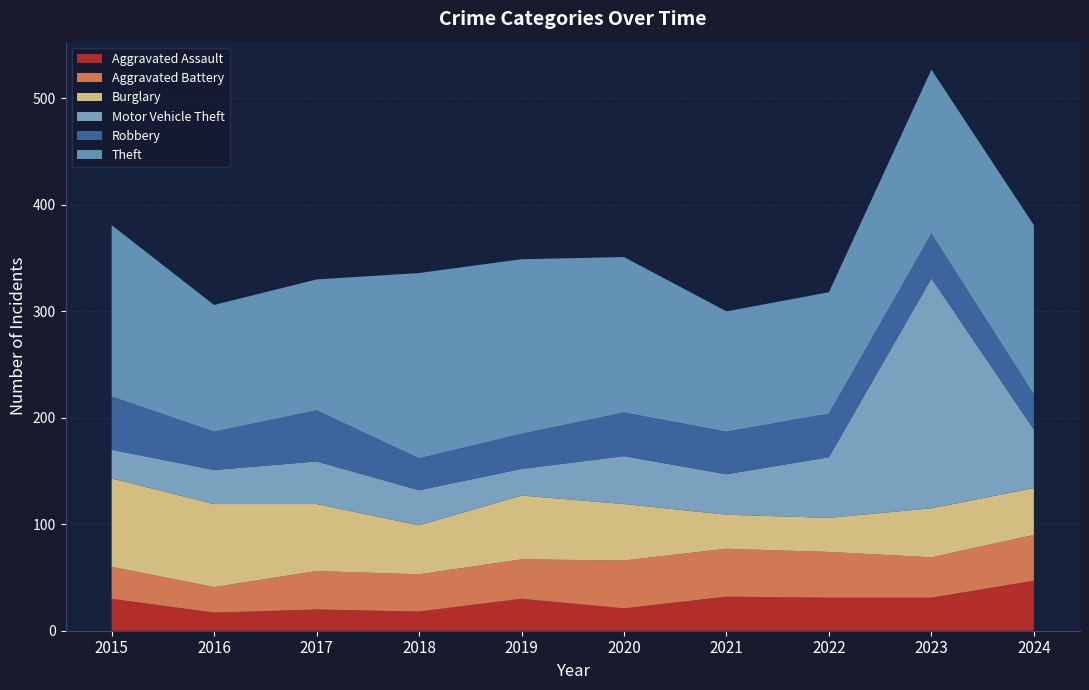

Reading left to right, extract all data points from this chart.

Aggravated Assault: 30	17	20	18	30	21	32	31	31	47
Aggravated Battery: 30	24	36	35	37	45	45	43	38	43
Burglary: 83	78	63	46	60	53	32	32	46	44
Motor Vehicle Theft: 27	32	40	33	25	45	38	57	216	55
Robbery: 50	36	48	30	33	41	40	41	42	33
Theft: 161	119	123	174	164	146	113	114	154	159